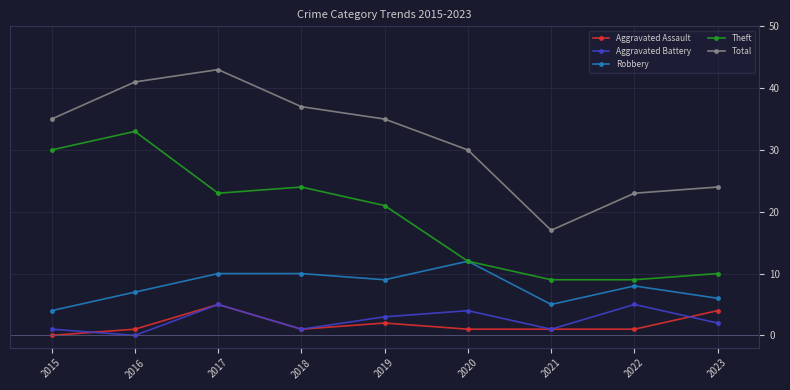

What is the spread (max minus min) of values at 2016?

41